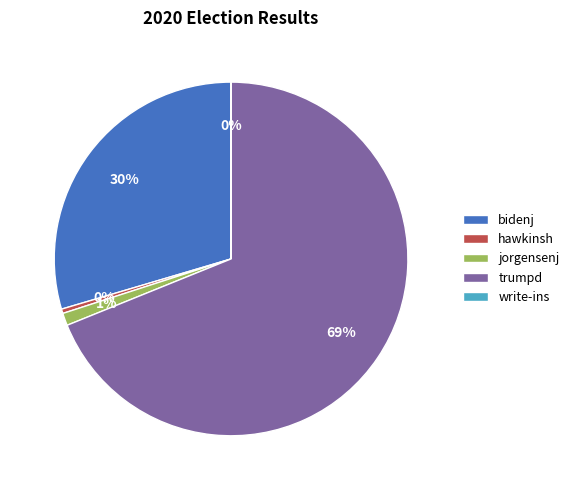

Which category has the biggest portion of the pie?

trumpd